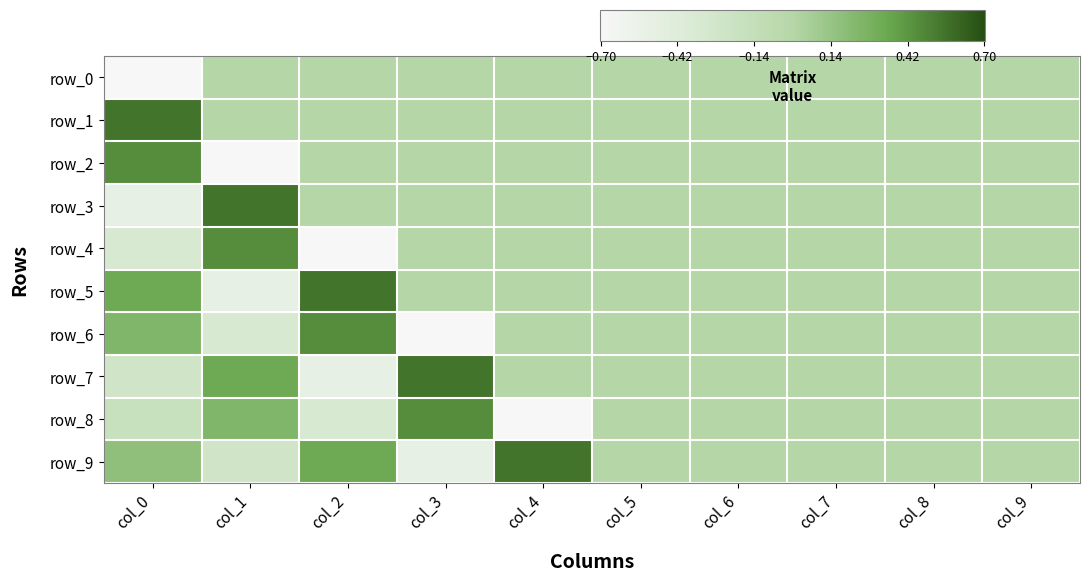

What is the greatest value displayed?

0.6